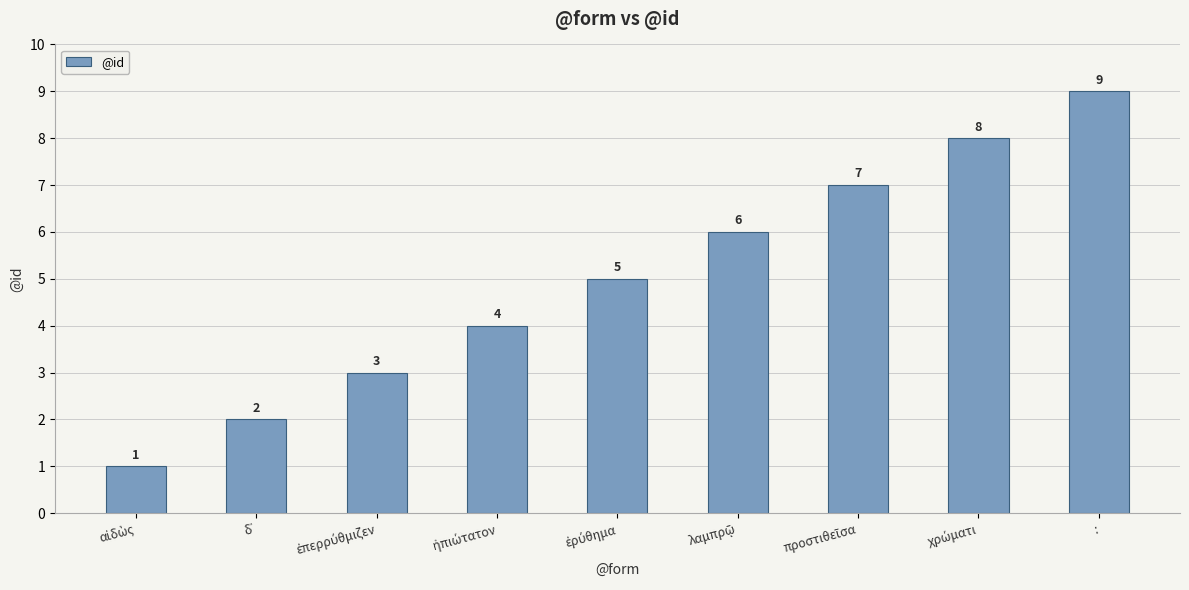

What is the label of the 1st bar from the right?

: